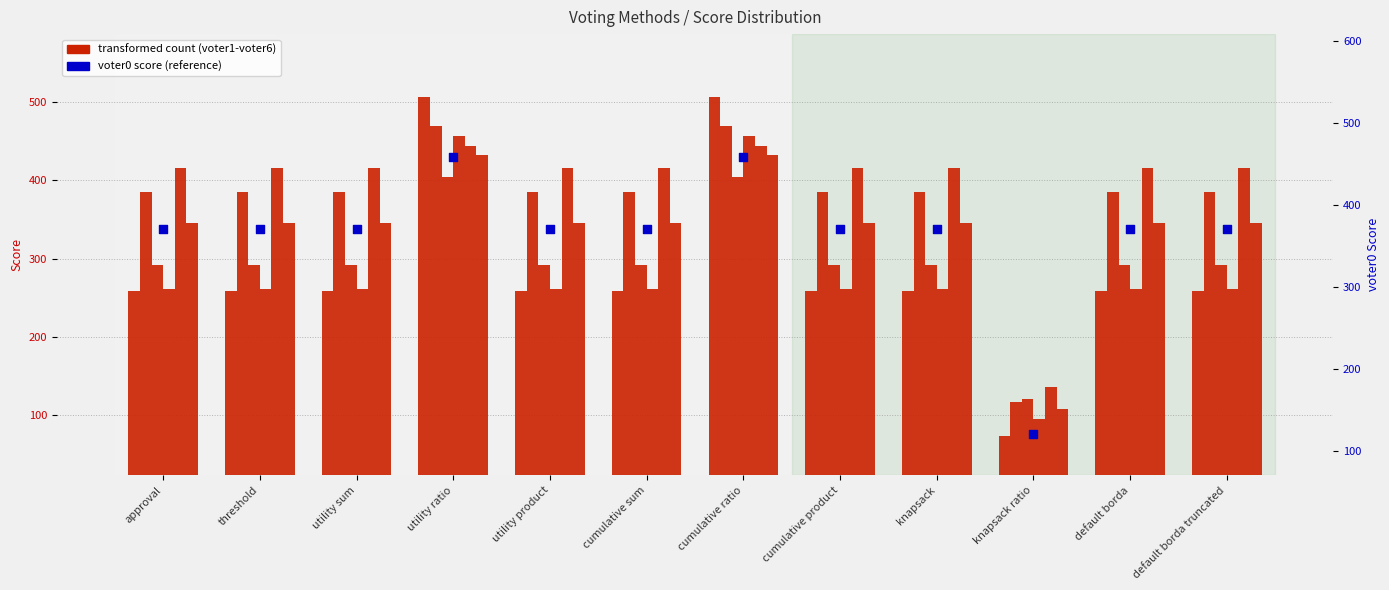

Is the value of voter0 (ratio scale) at utility product greater than the value of voter1 at utility ratio?

No